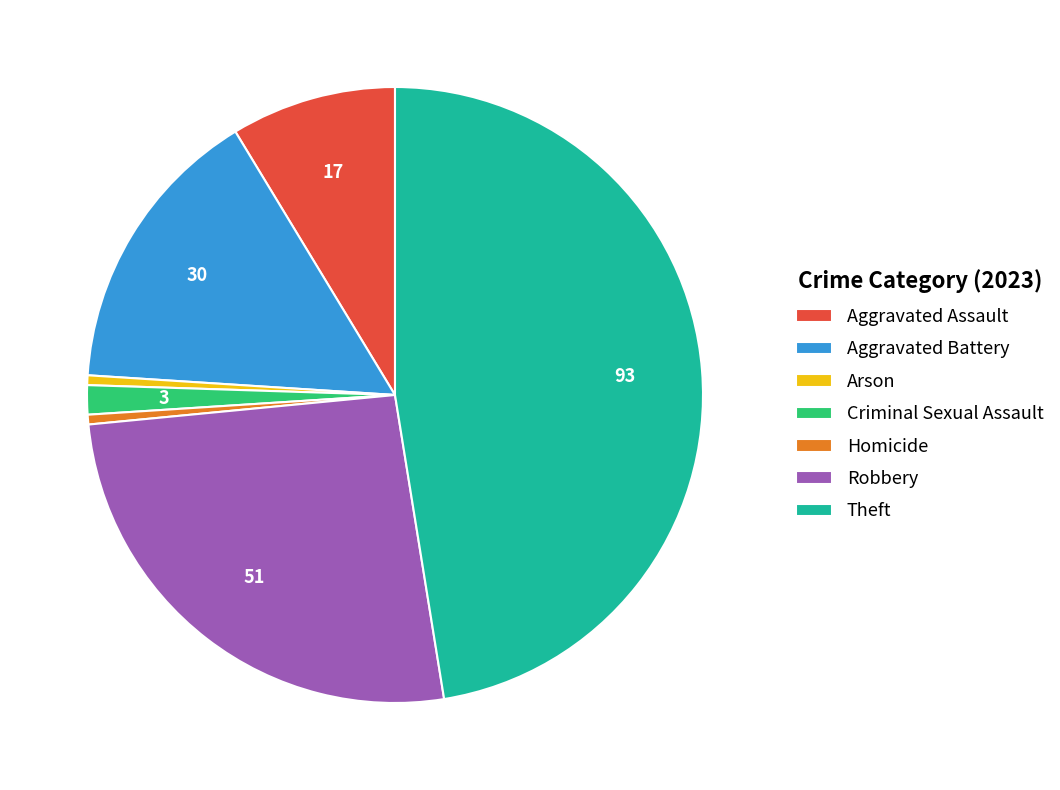

Do Aggravated Assault and Robbery together represent more than half of the pie?

No